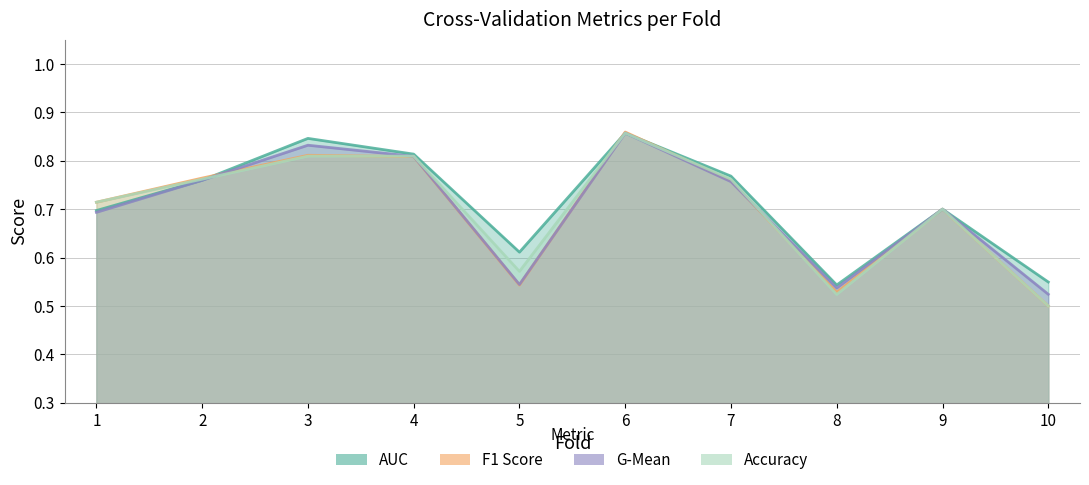

How many lines are shown in the chart?

4